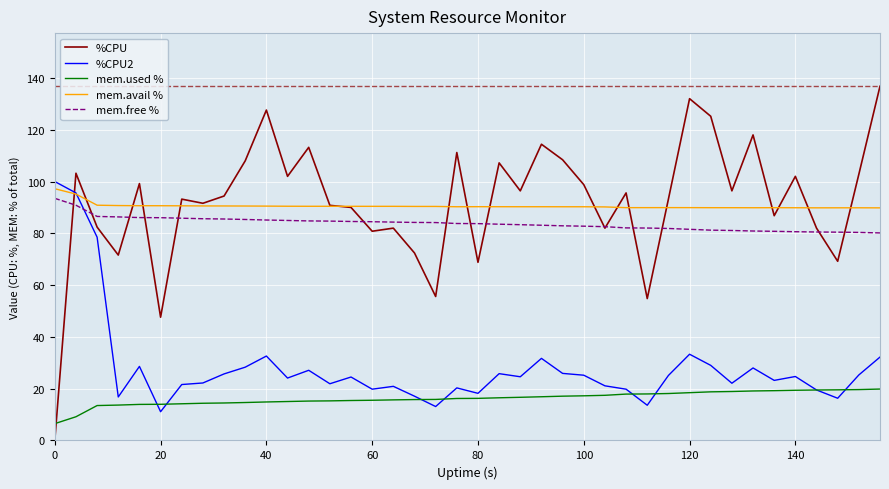

True or false: mem.used % and %CPU intersect in this chart.

True